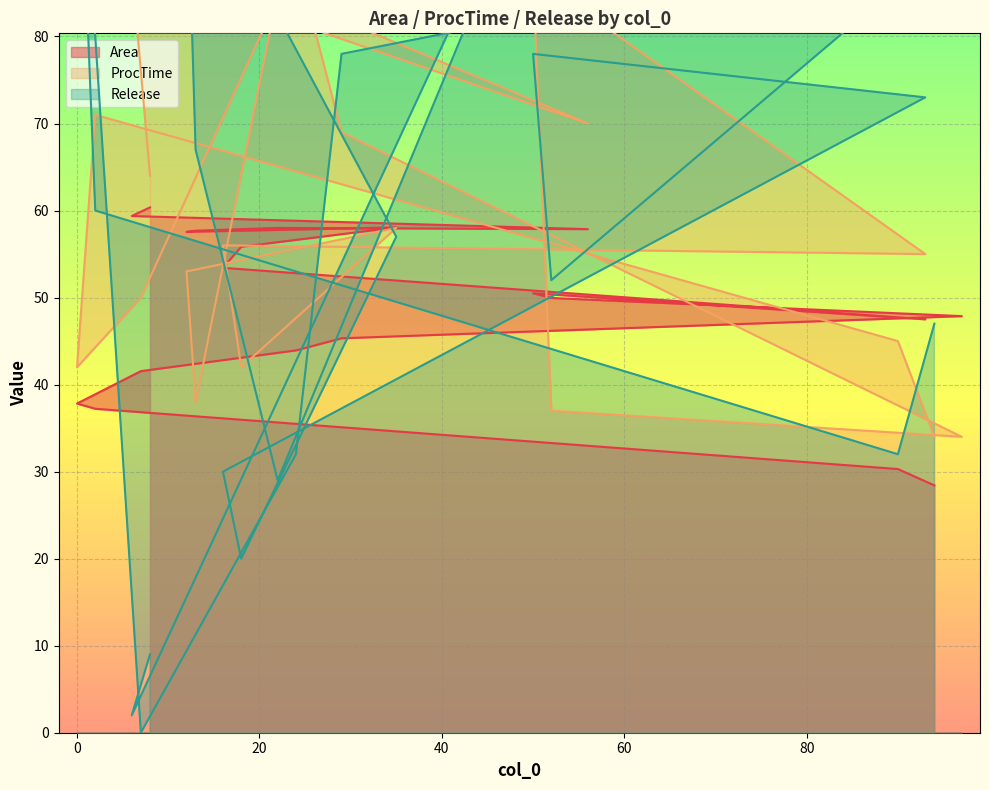

Where is Release nearest to the value 57?

35